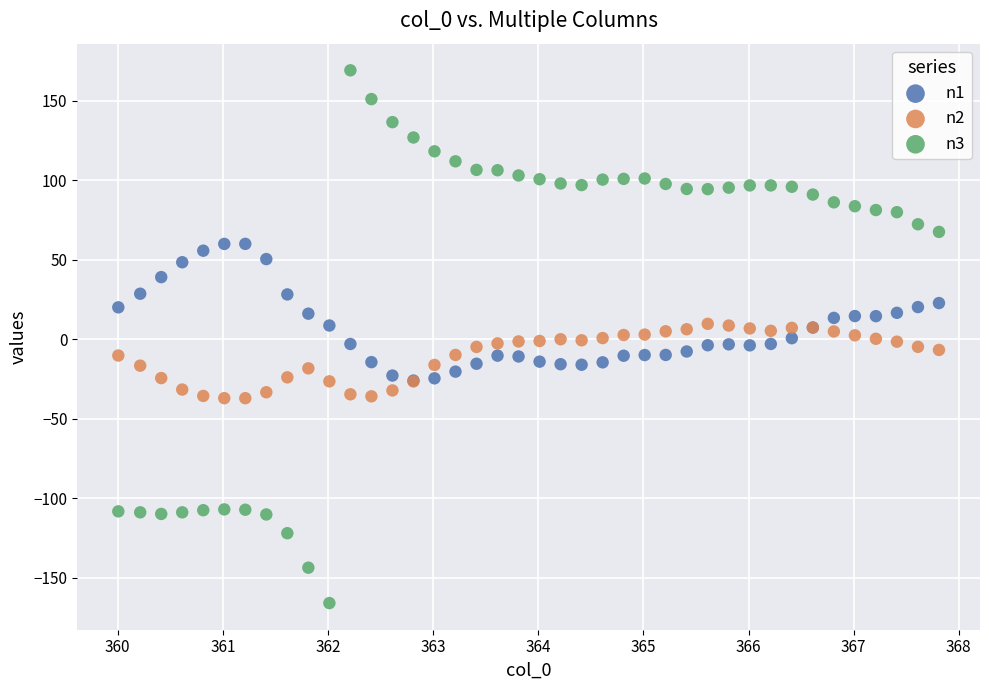

What are all the series names shown in the legend?

n1, n2, n3